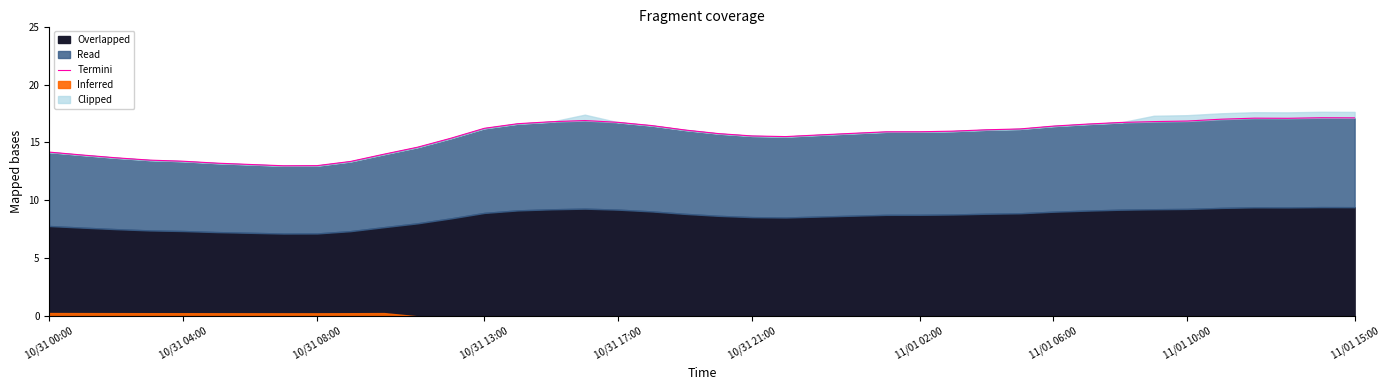

What is the difference between the maximum and minimum values?

4.1